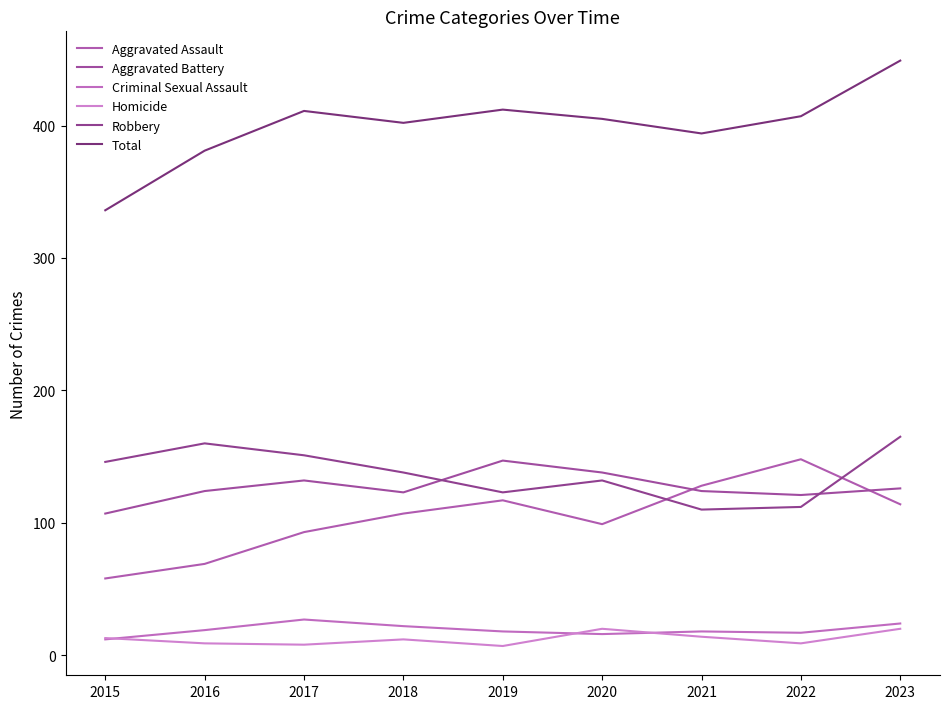

Is the value of Total at 2023 greater than the value of Homicide at 2017?

Yes